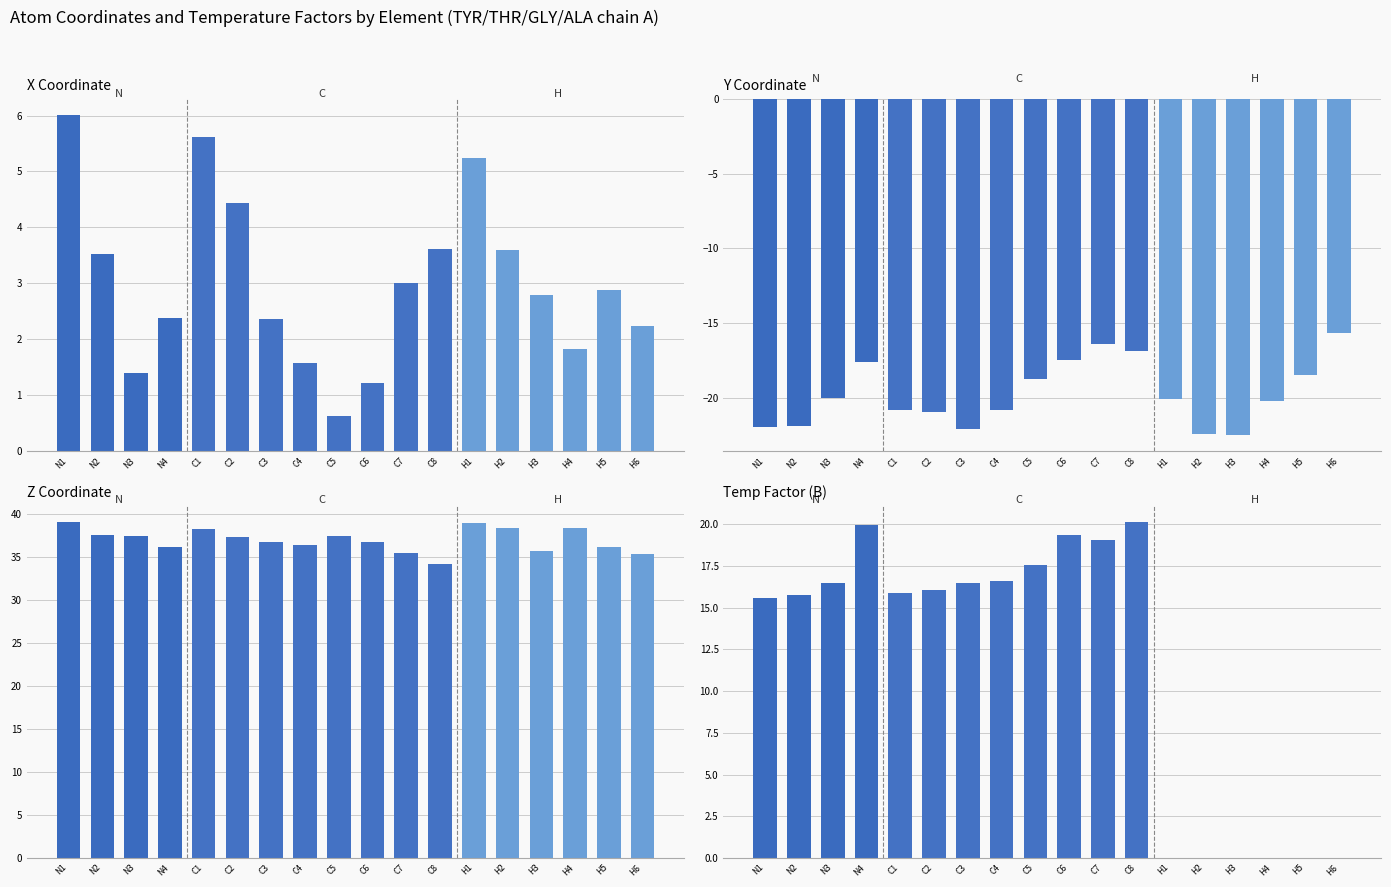

At which category does the chart reach its peak across all series?

N1